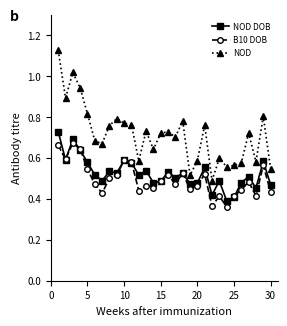

Which series has the largest total across all categories?

NOD